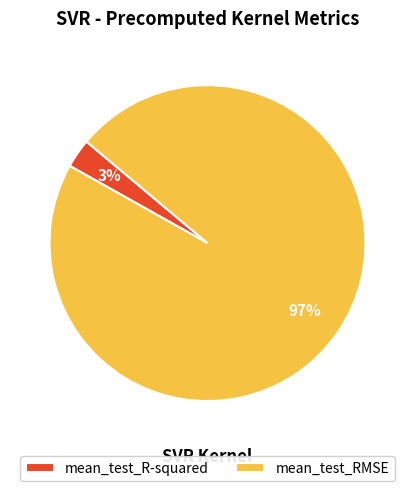

Which slice is the largest?

mean_test_RMSE